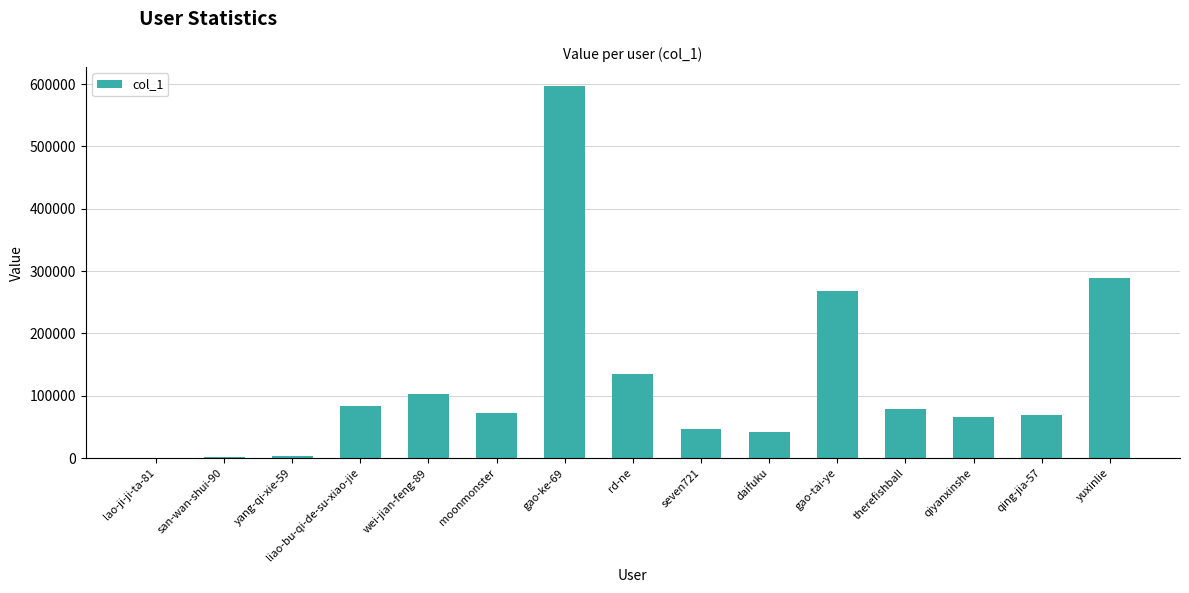

Are the bars horizontal?

No